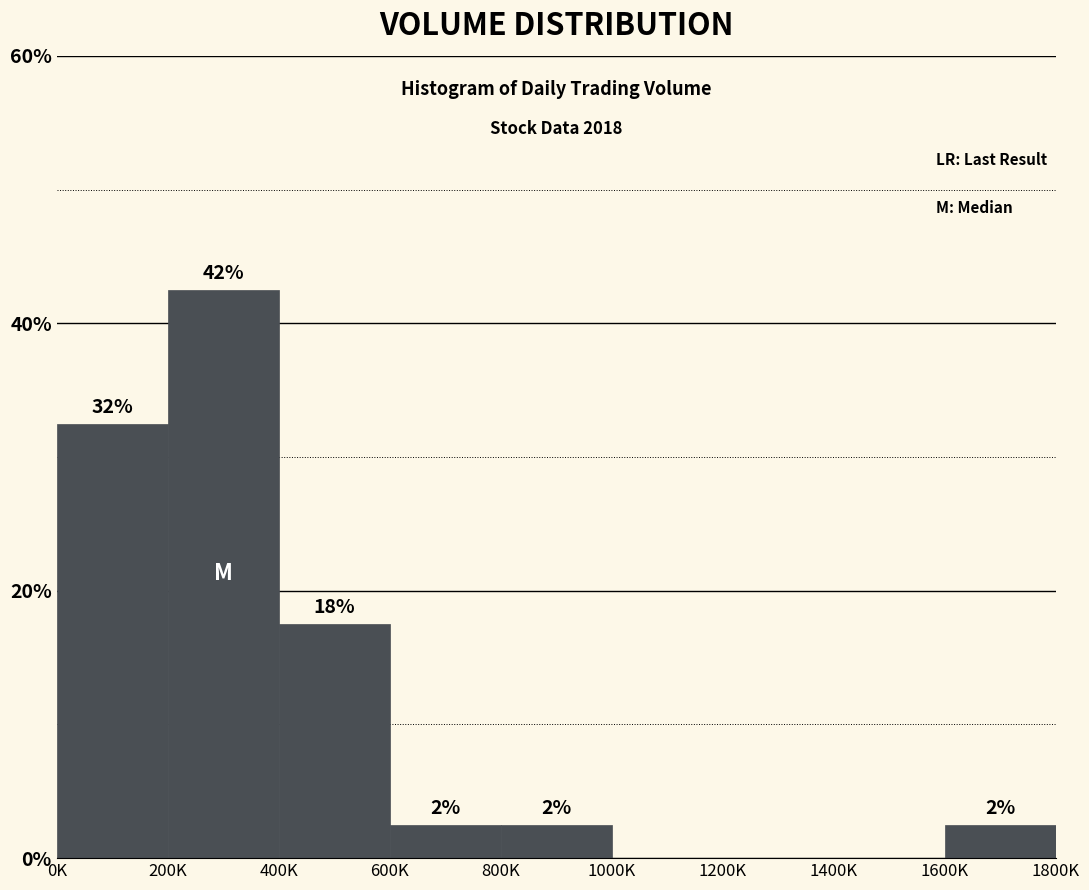

Are the bars horizontal?

No